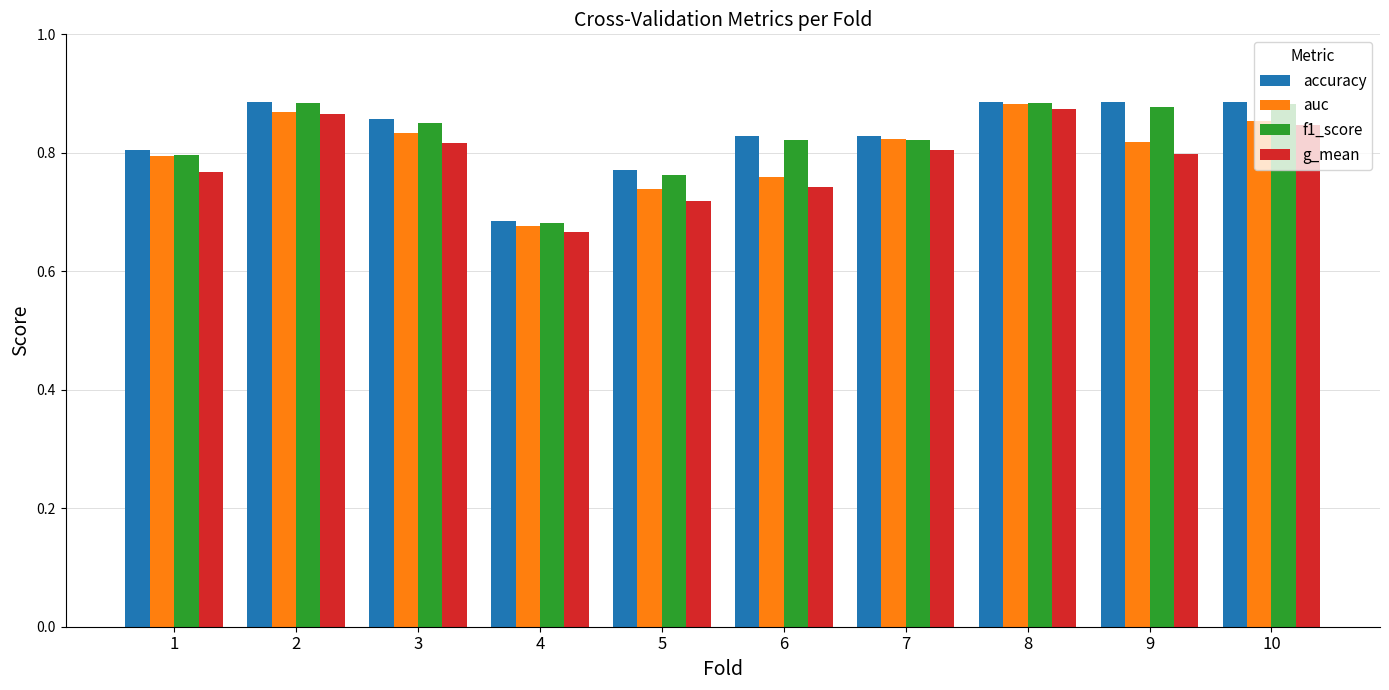

Between 1 and 10, which series saw the biggest shift?

f1_score